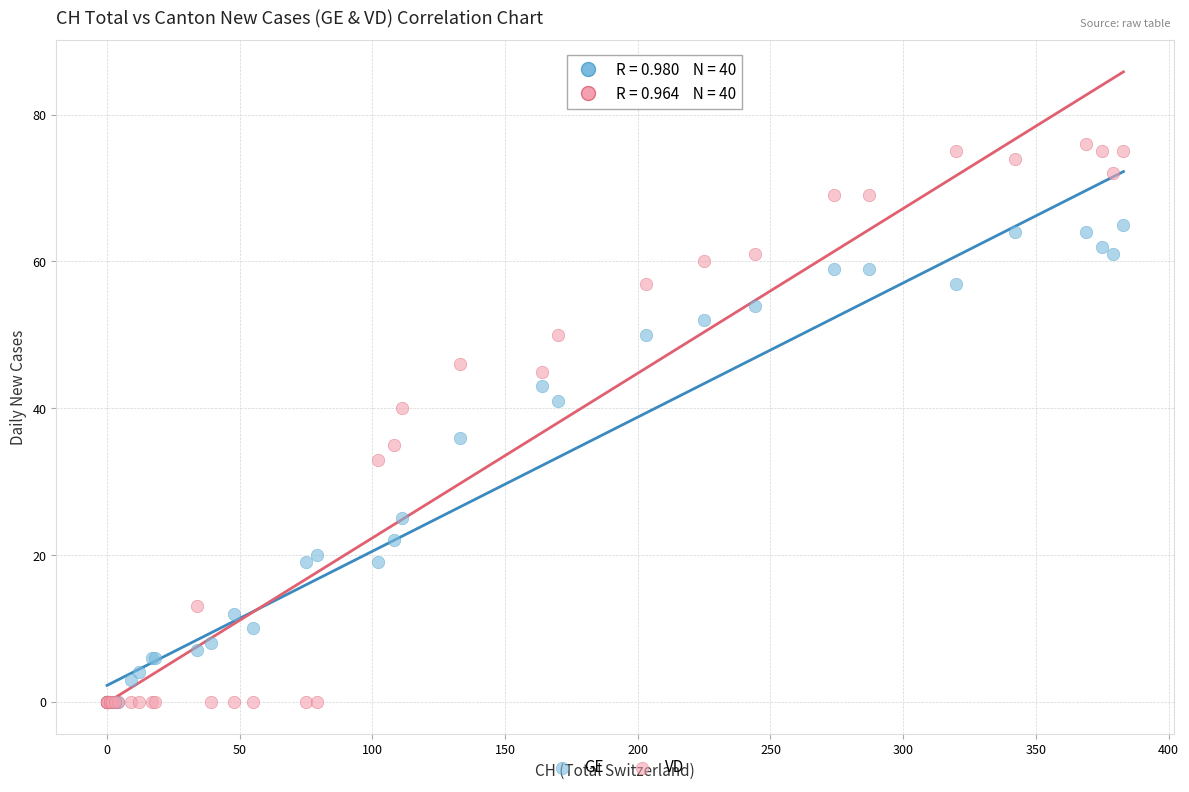

In the GE series, what Y value is closest to 32?

36